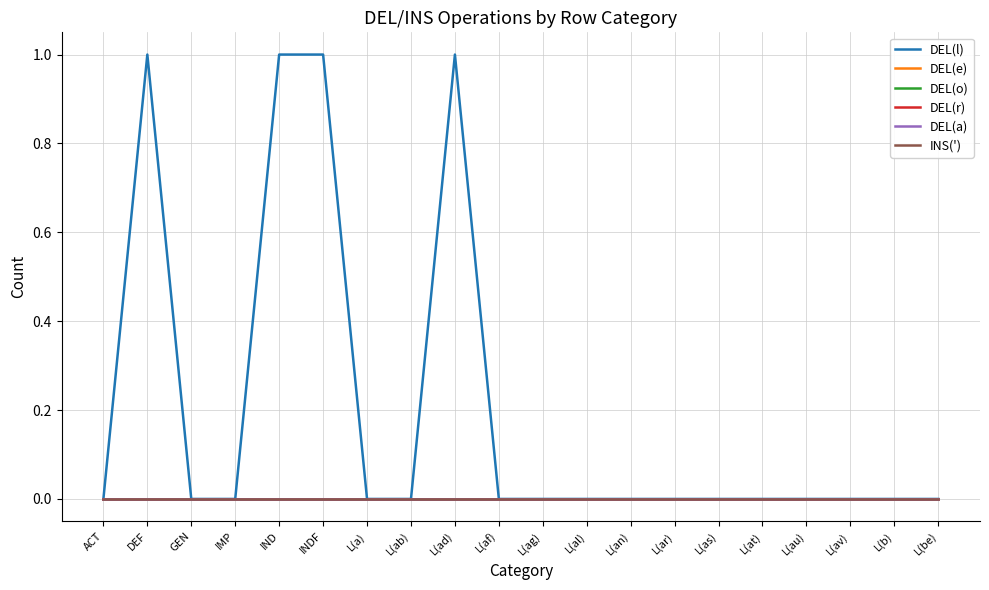

At which category is the sum across all series the highest?

DEF